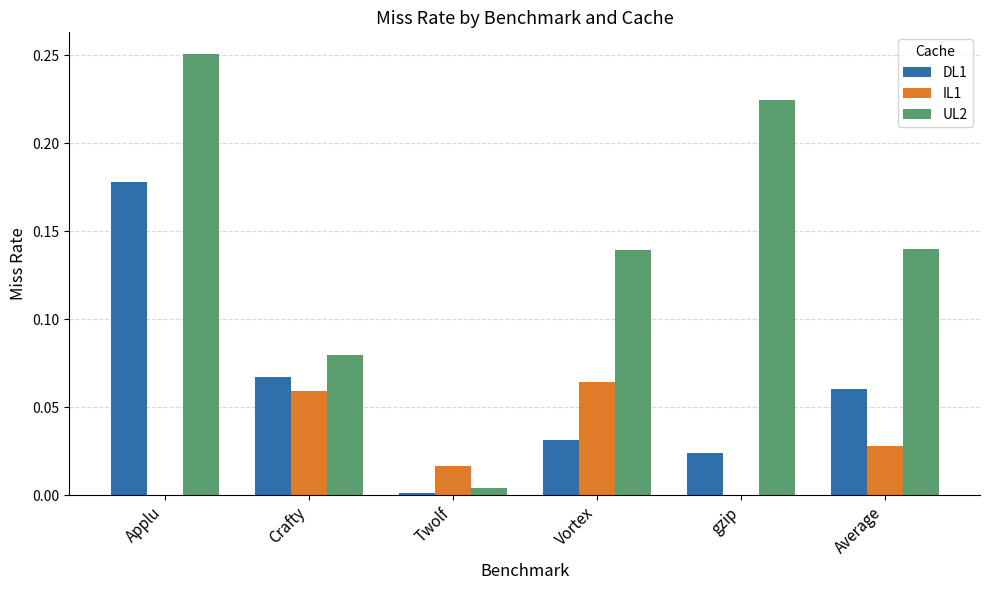

Is it true that DL1 equals 0.0 at gzip?

True